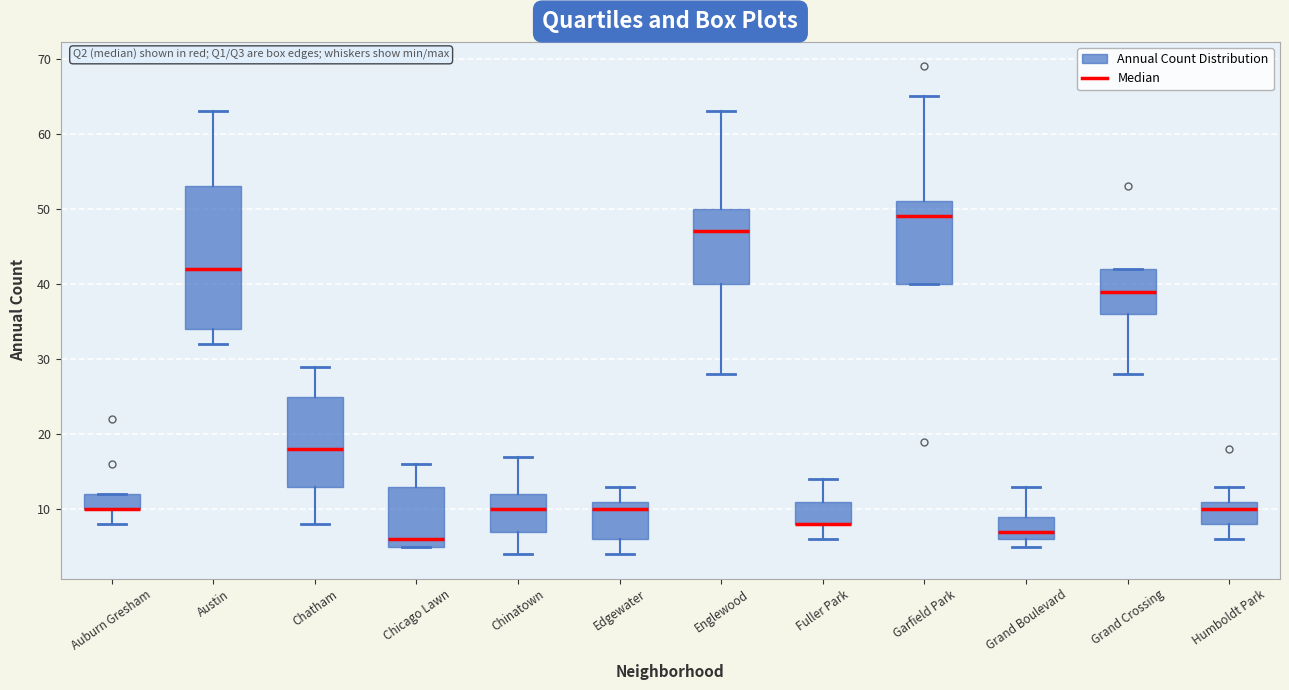

Comparing the boxes themselves (not the whiskers), which one is the tallest?

Austin